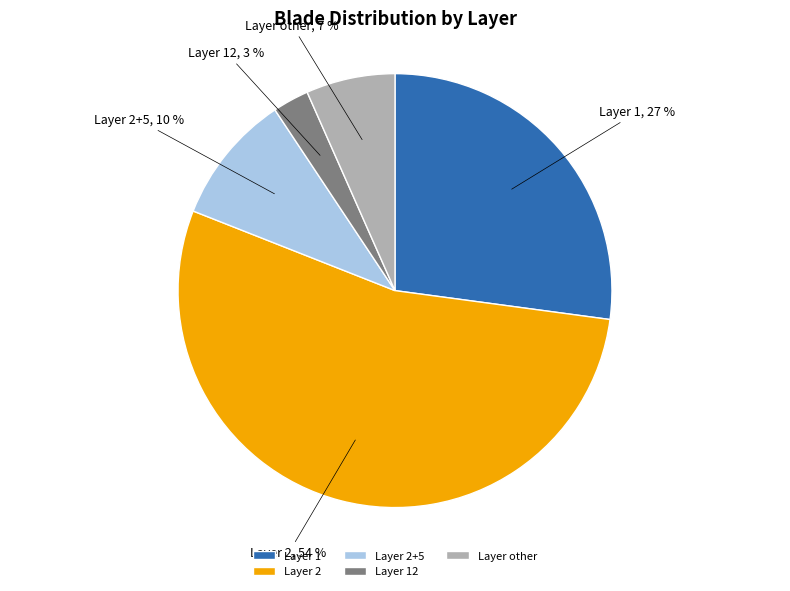

To the nearest percent, what percentage of the pie is Layer 12?

3%